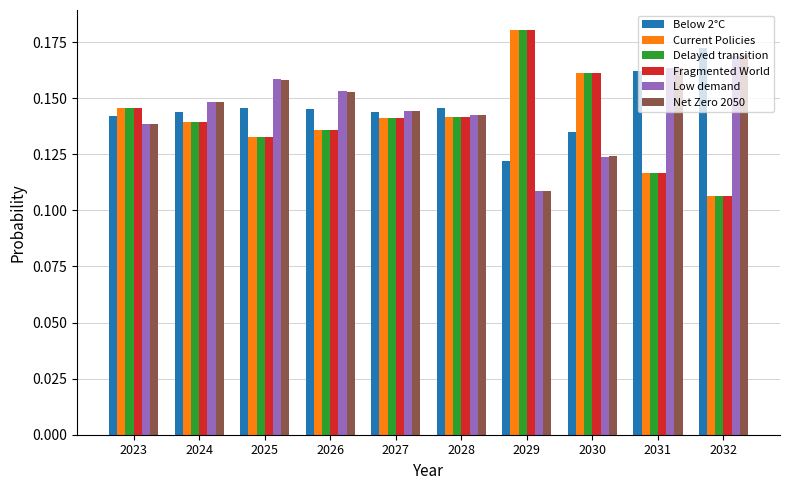

At which label does Delayed transition reach its minimum?

2032